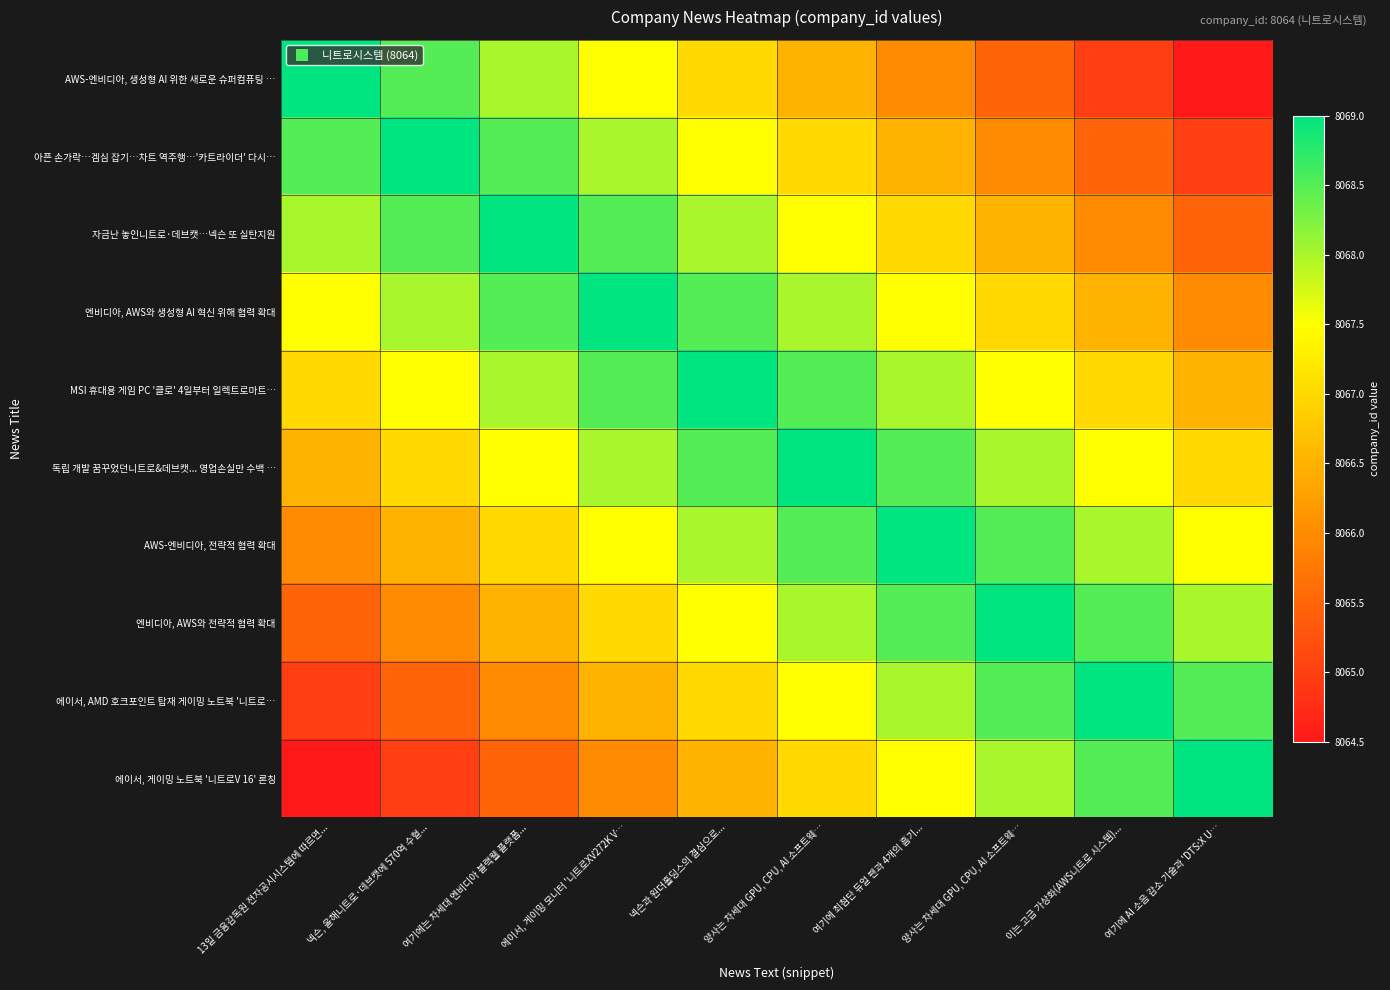

How many categories are shown in the chart?

10